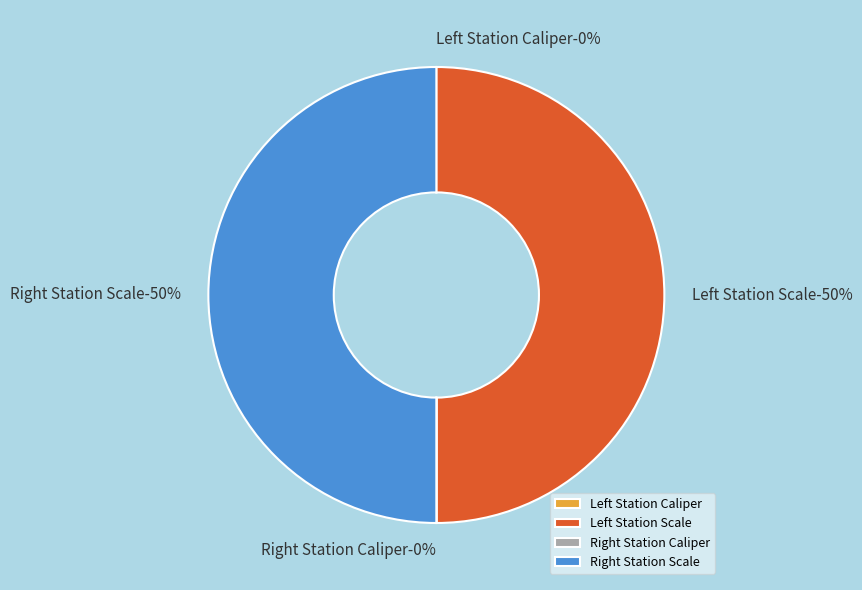

How many slices are in this pie chart?

4